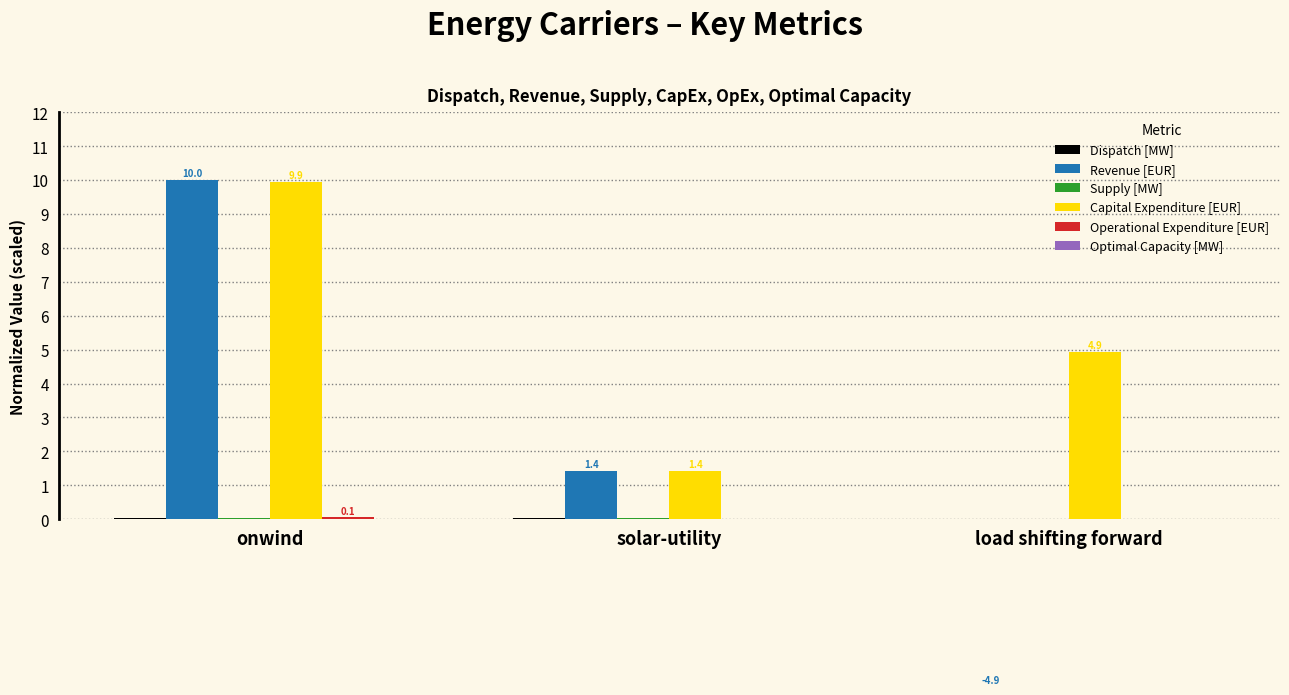

At which label does Revenue [EUR] first exceed 1?

onwind